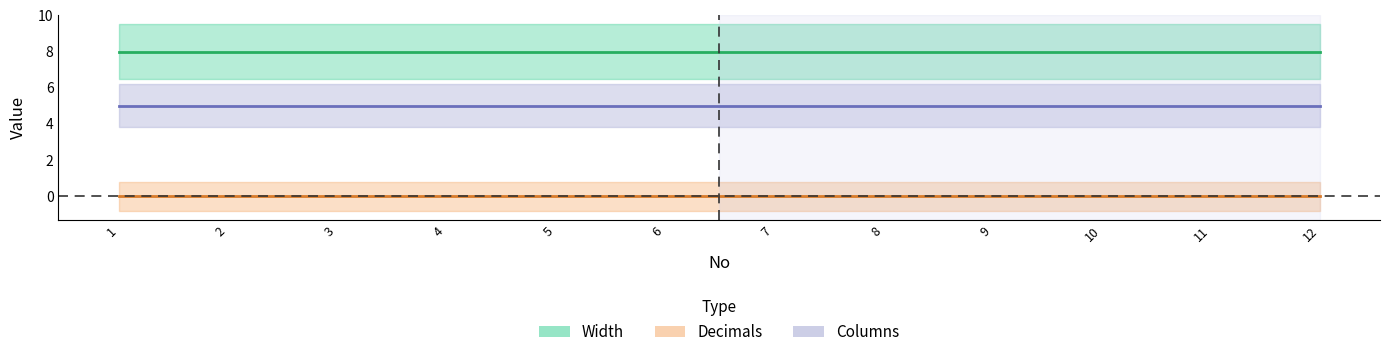

What is the spread (max minus min) of values at 4?

8